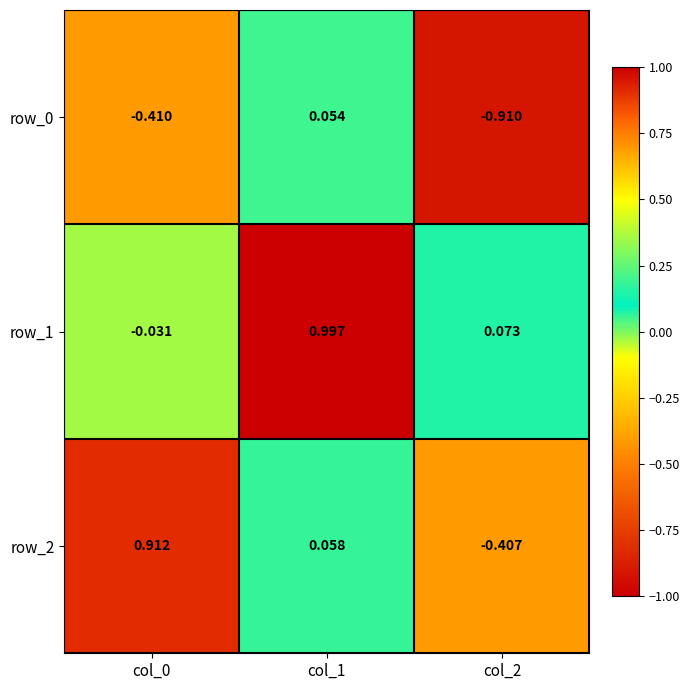

How many series are shown in this chart?

3